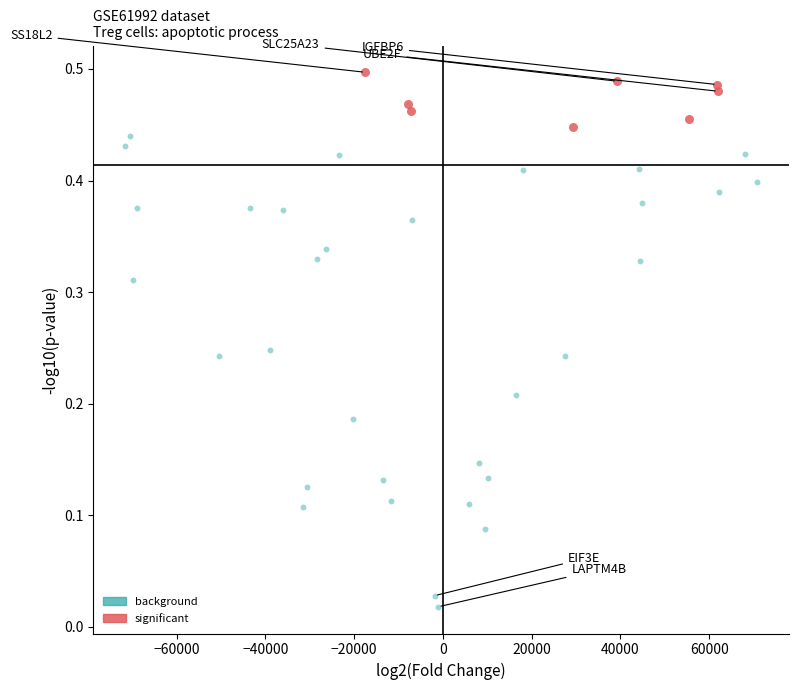

Which series contains the highest Y value?

significant